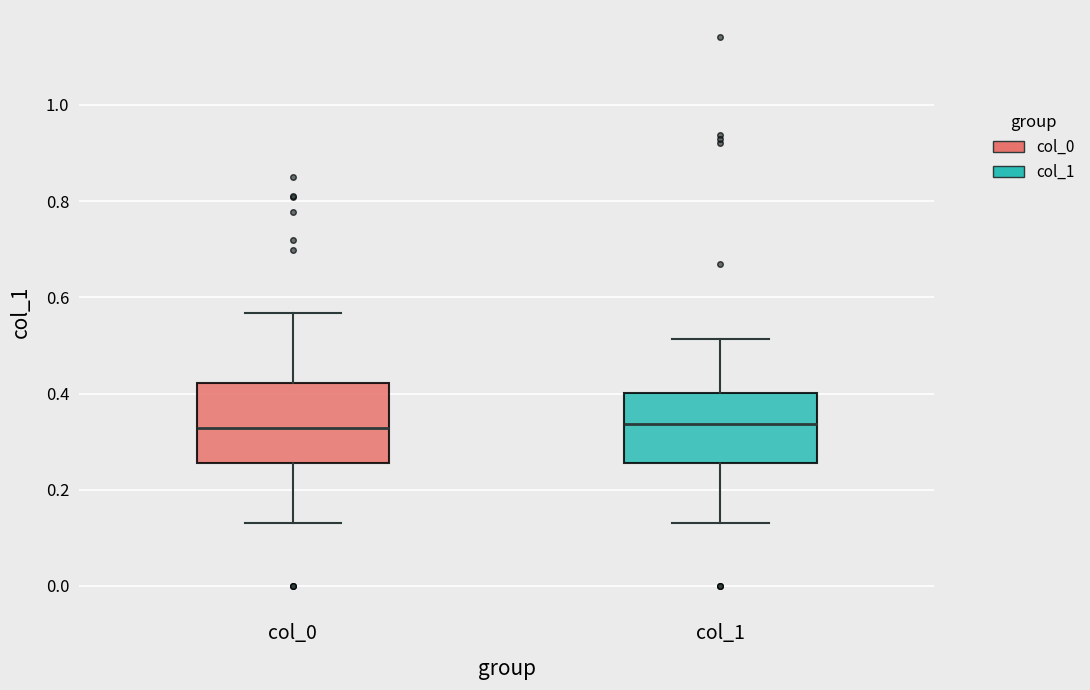

Reading left to right, read every box against the y-axis: the position of its median line, the range the box covers, and the ends of its whiskers. The values are not printed on the chart, so give them approximately, as read against the axis.

col_0: median 0.32, box 0.26 to 0.42, whiskers 0.12 to 0.56
col_1: median 0.34, box 0.26 to 0.40, whiskers 0.12 to 0.52